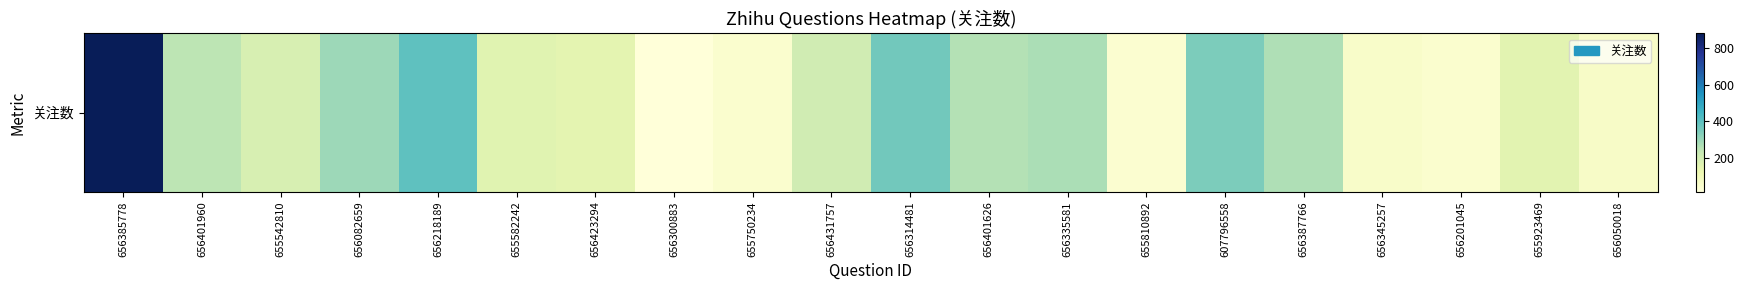

The chart shows a value of 259 at 656401626. True or false?

True